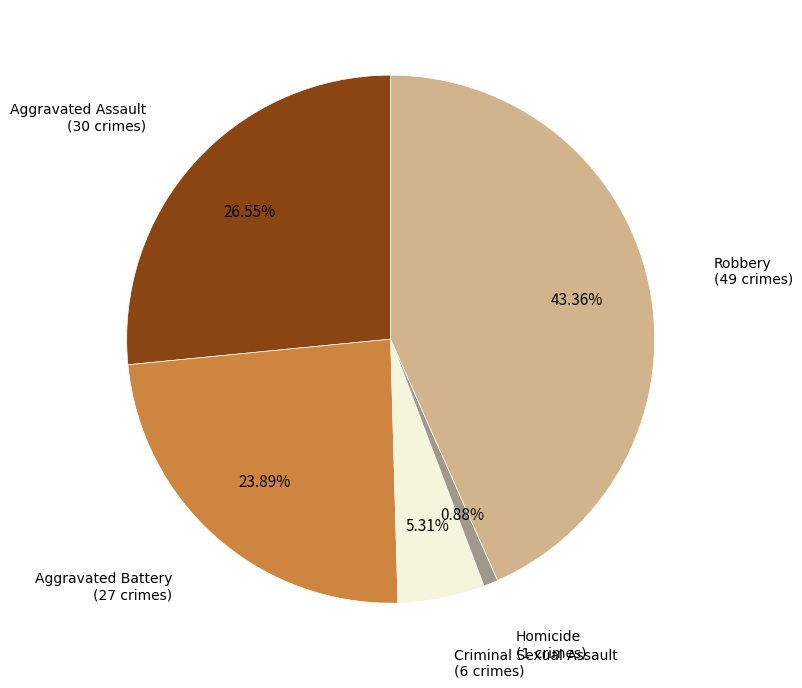

Does any single category account for the majority?

No